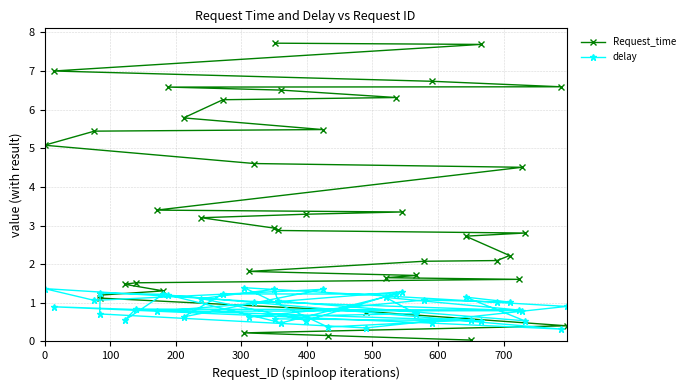

At how many categories does at least one series exceed 2?

26